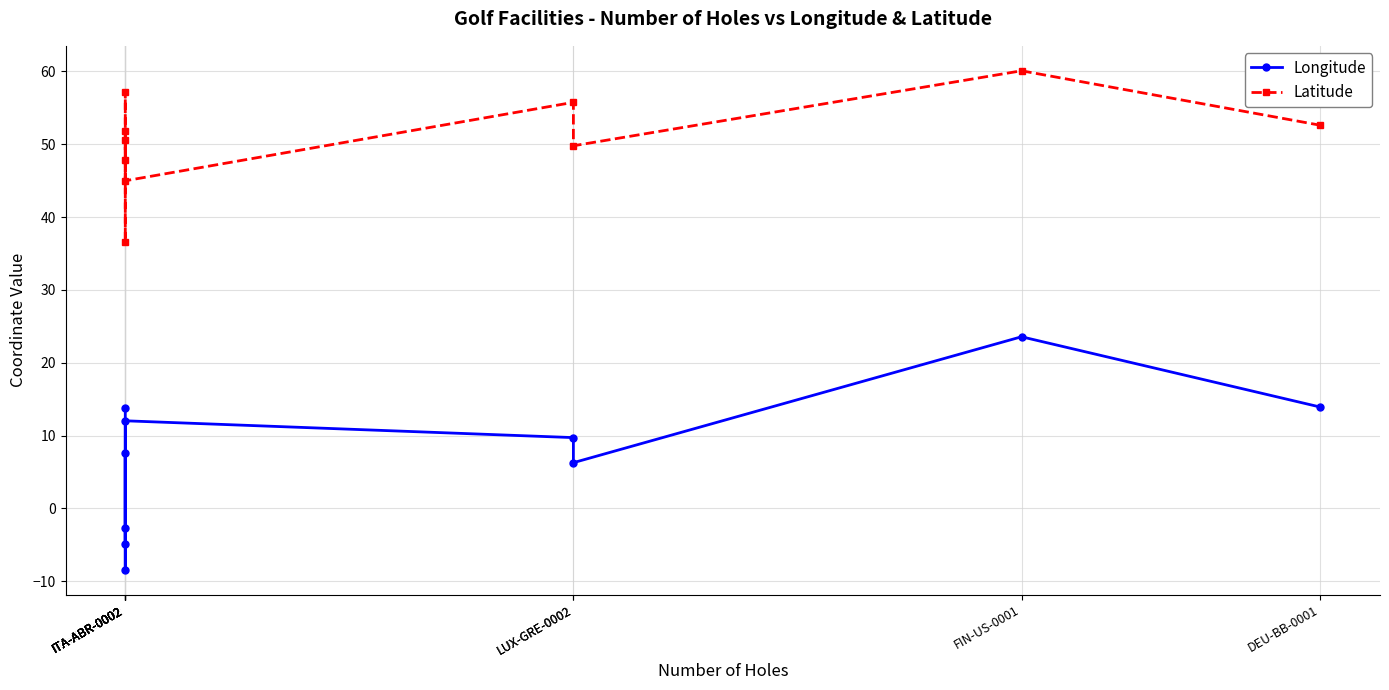

How many interior local peaks does the Longitude series have?

3